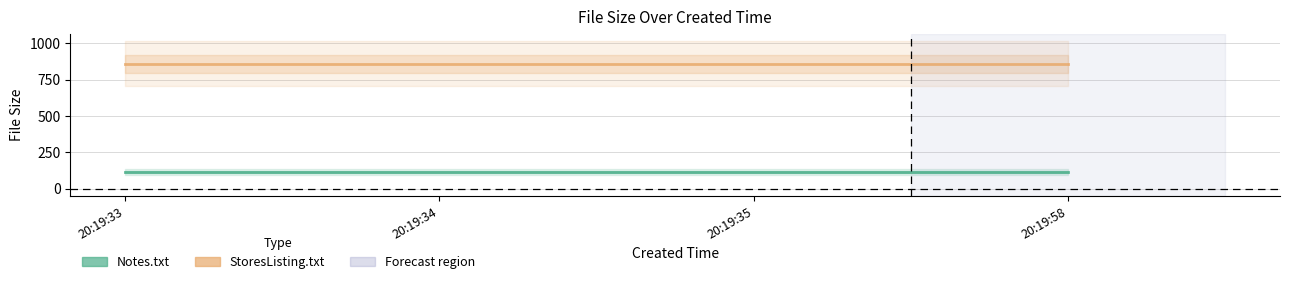

At which category is the sum across all series the highest?

20:19:33